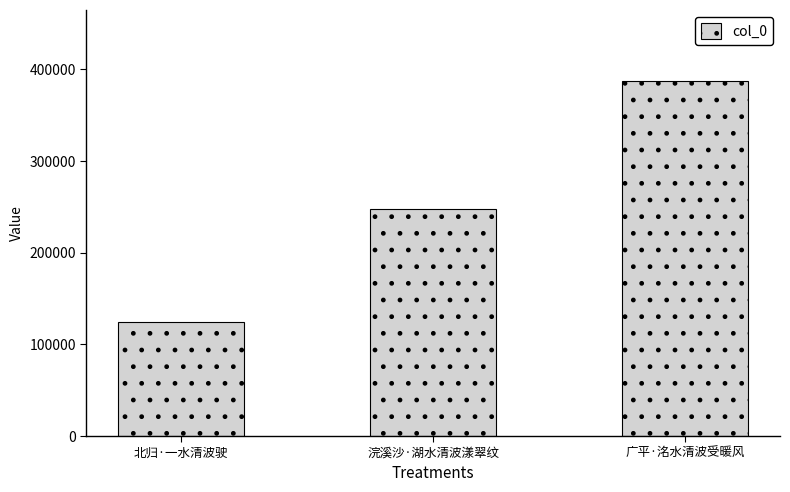

What is the minimum value shown in the chart?

124284